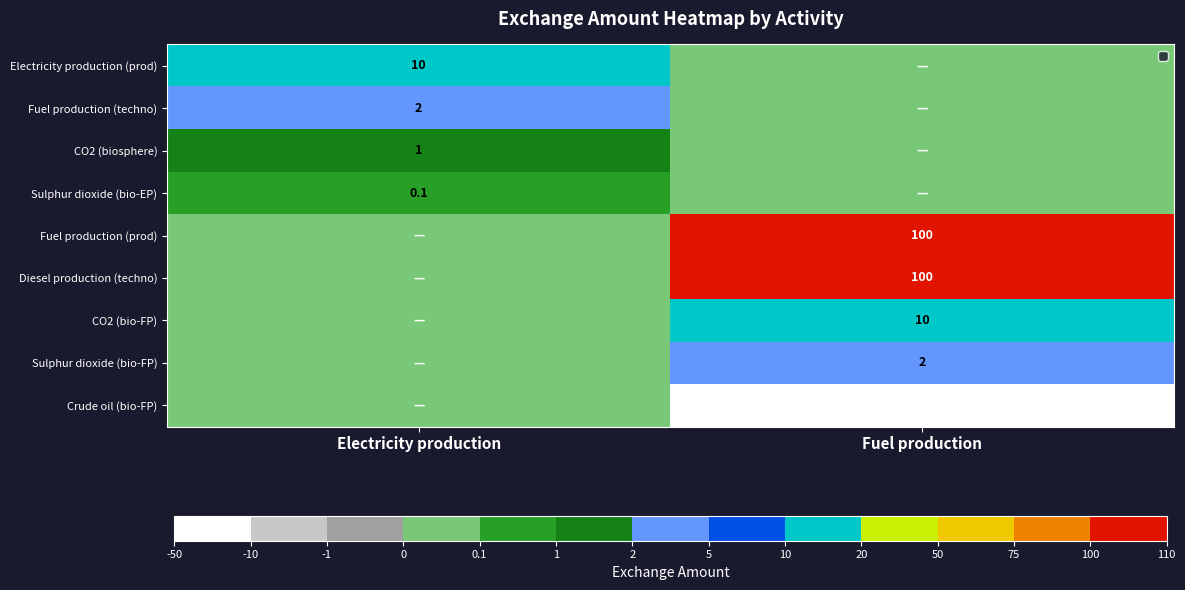

The value of Fuel production (prod) at Fuel production is 100.0. True or false?

True